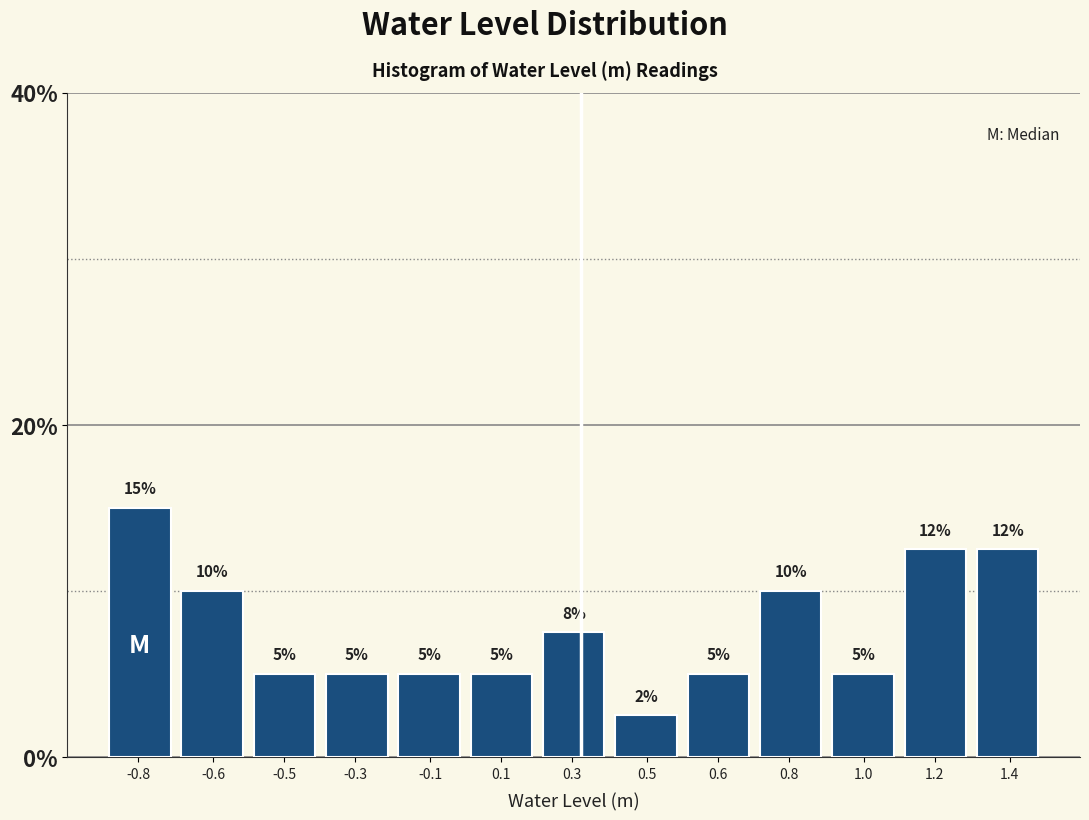

Which has a higher value, -0.6 or -0.5?

-0.6